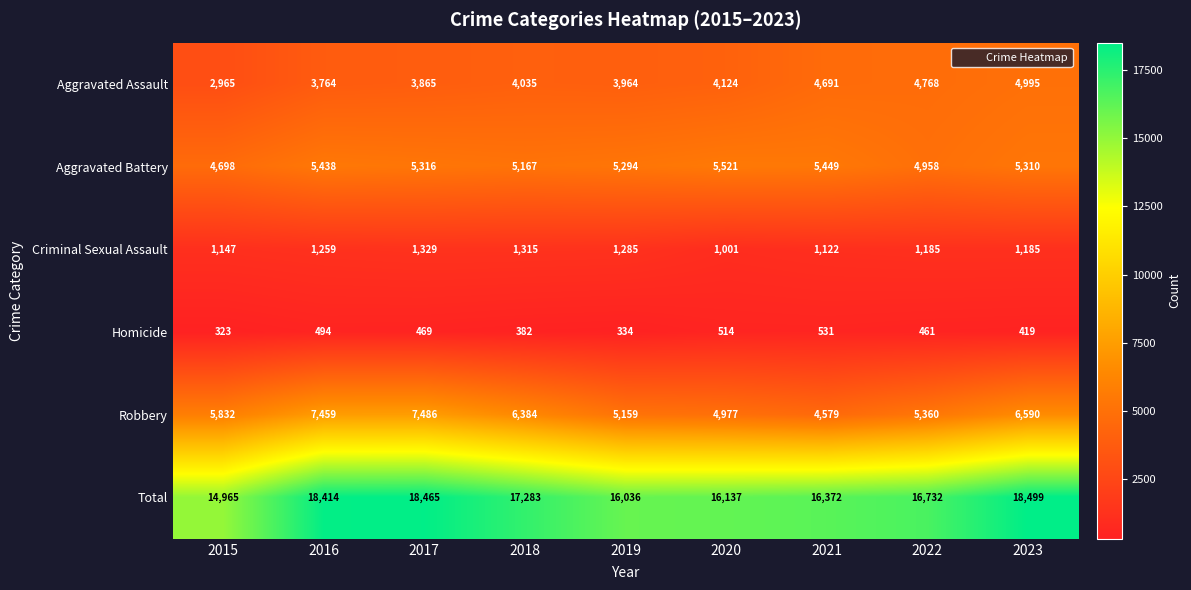

What is the sum of the Aggravated Battery values at 2021 and 2020?

10970